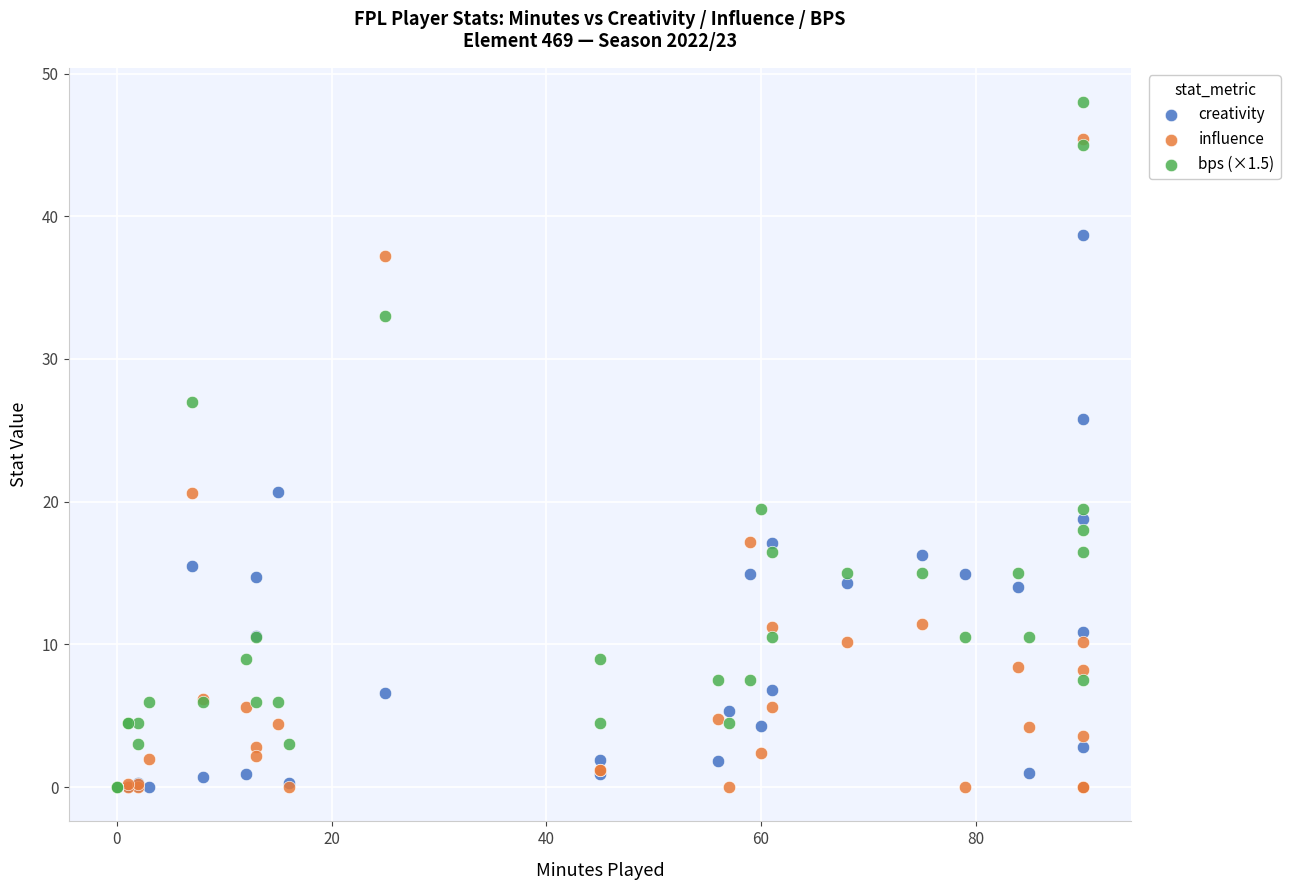

Across all series, what Y value is closest to 24?

25.8